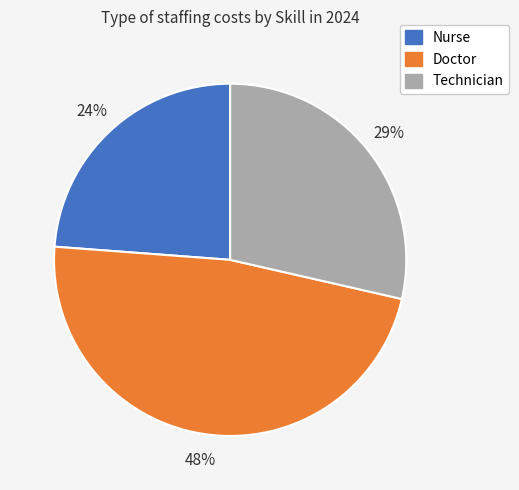

To the nearest percent, what is the combined percentage of Doctor and Nurse?

71%